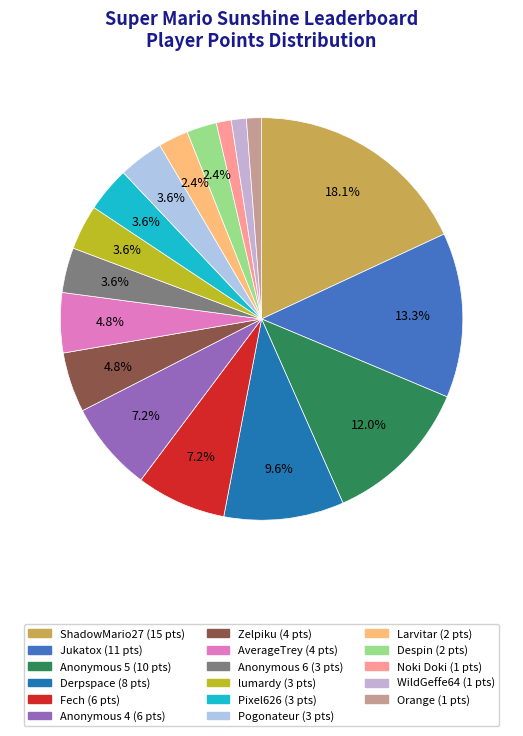

To the nearest percent, what is the average slice percentage?

6%